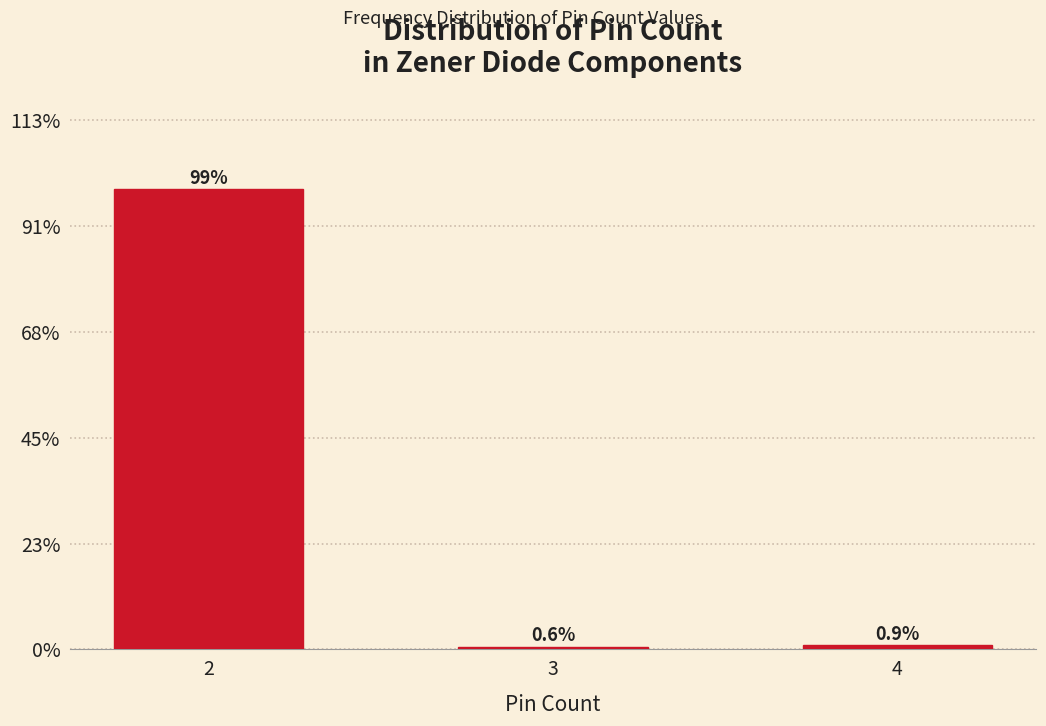

Reading left to right, transcribe all the data shown in this chart.

2=98.6	3=0.6	4=0.9